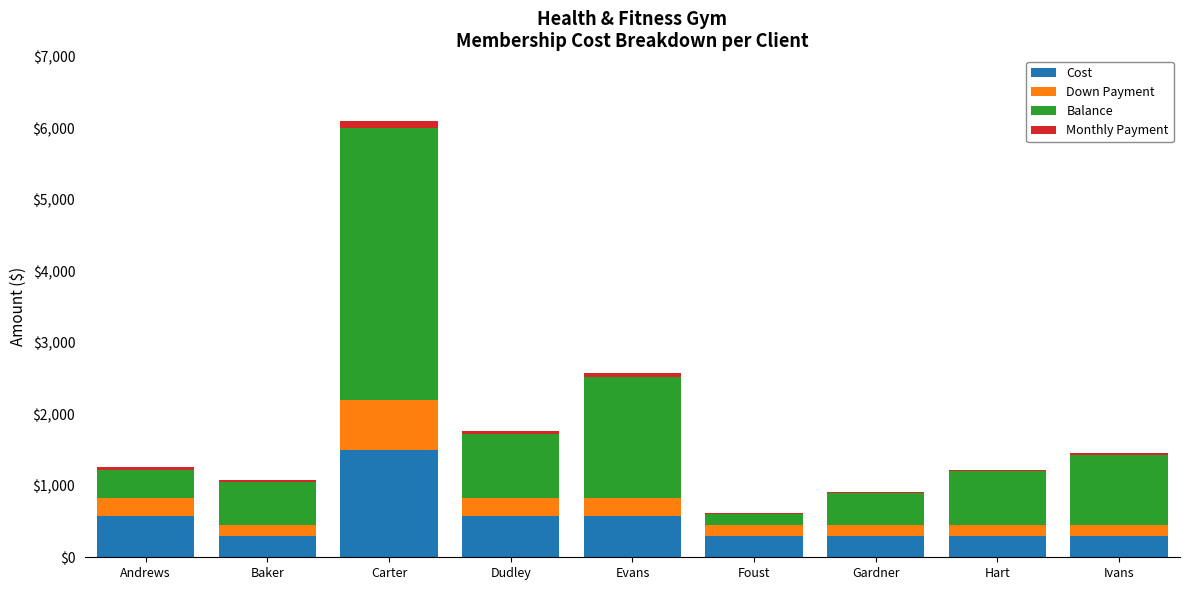

What is the sum of all Cost values?

4725.0